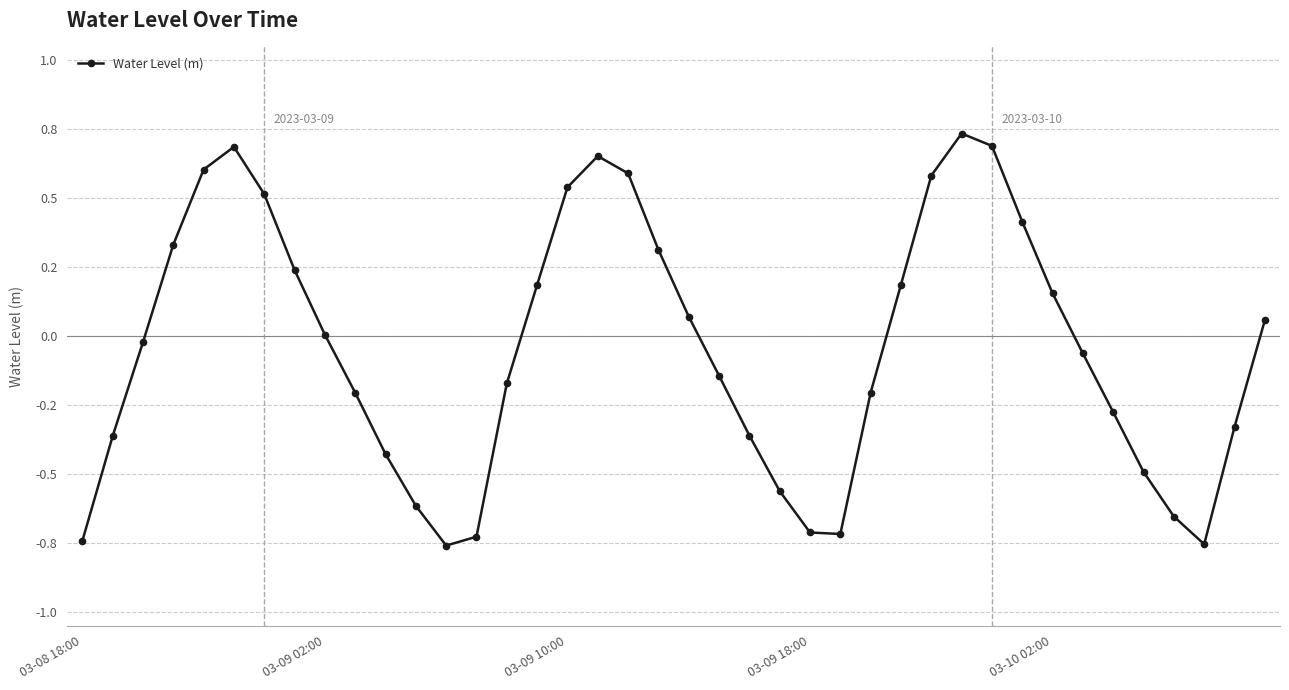

Count the number of values greater than 0.

19